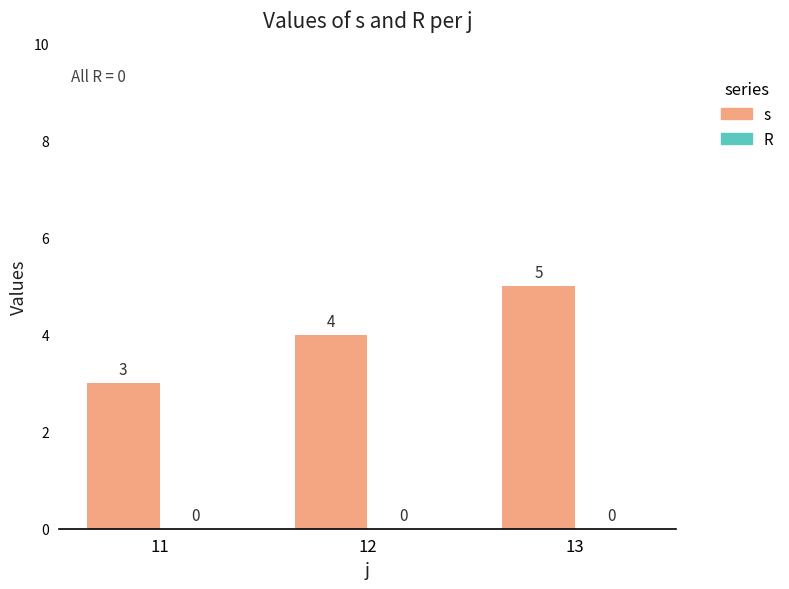

What is the approximate value at 12?

4